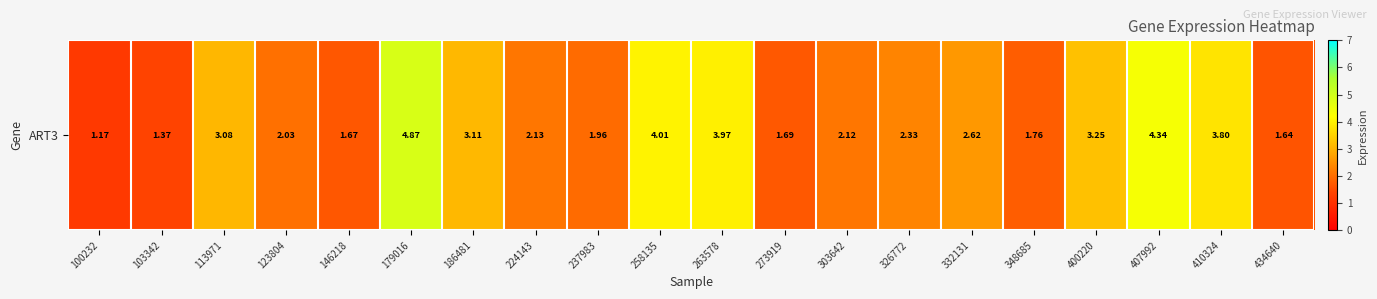

What is the change in value from 103342 to 303642?

+0.8